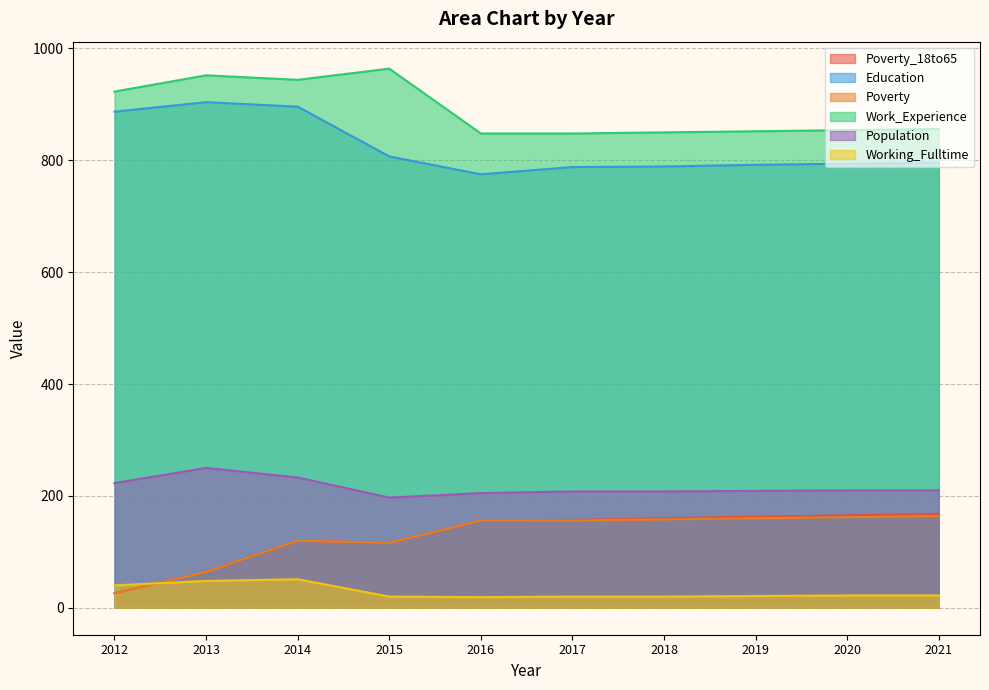

Rank the categories by Poverty value from highest to lowest.

2021, 2020, 2019, 2018, 2016, 2017, 2014, 2015, 2013, 2012